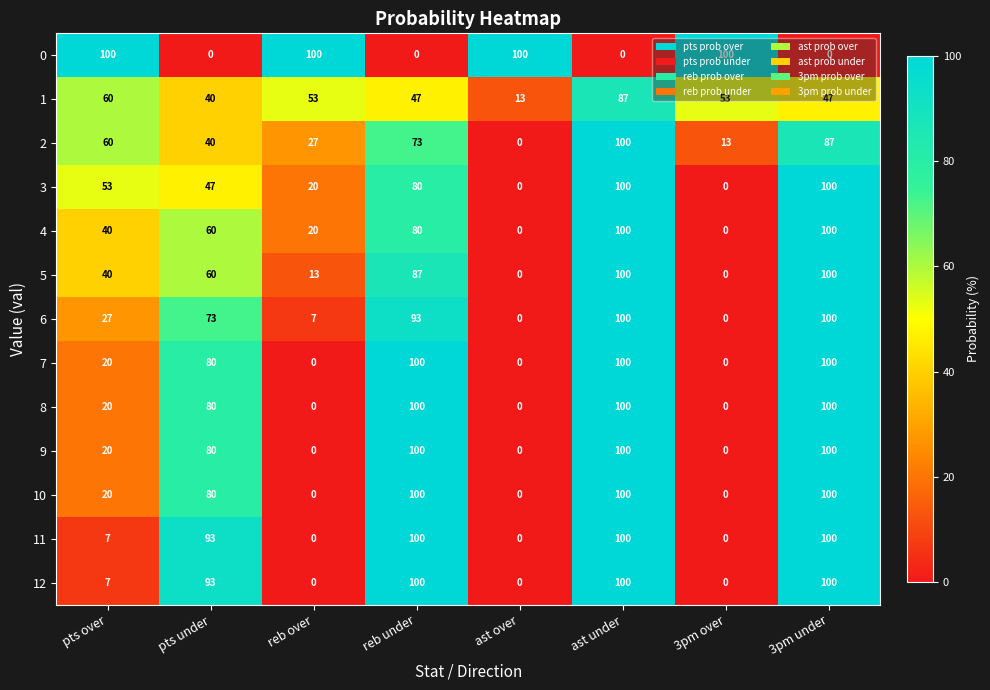

How many values in the 1 series are below 53?

4